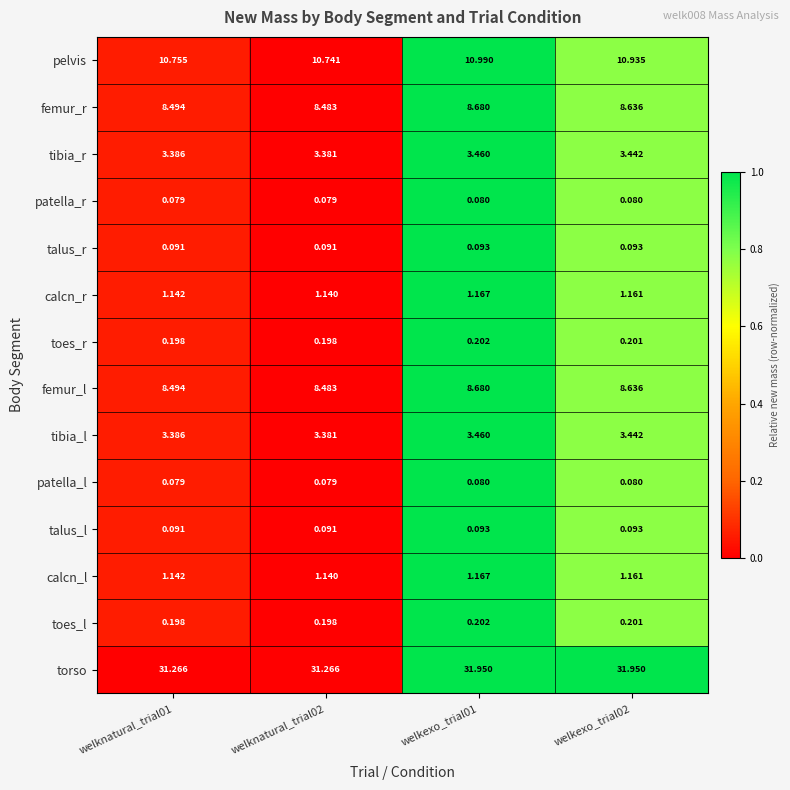

How many distinct data groups are displayed?

14